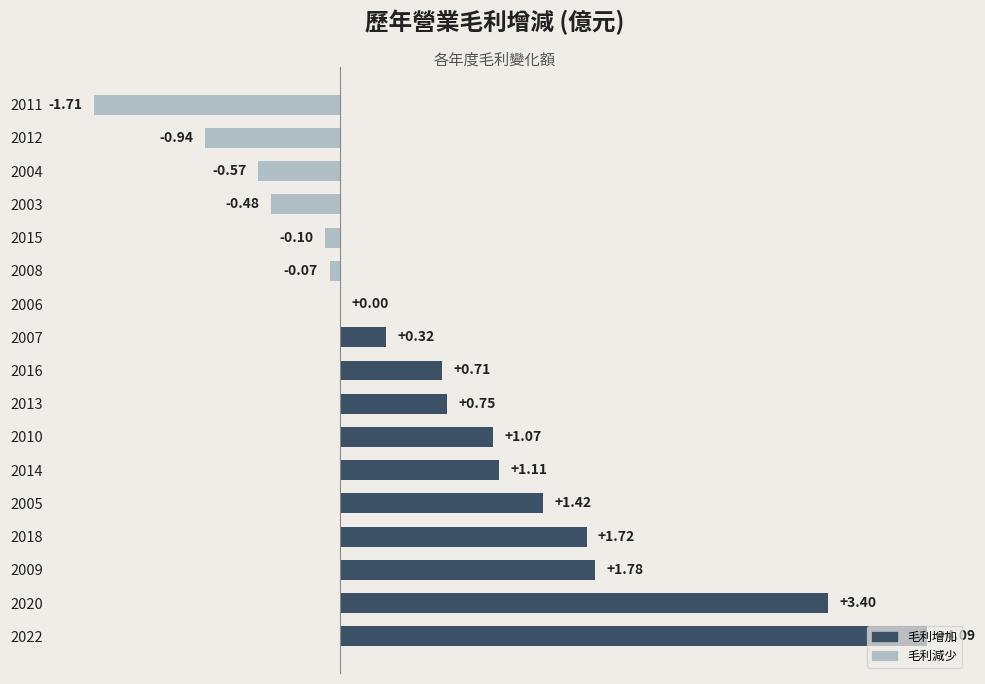

What is the change in value from 2020 to 2007?

-3.1